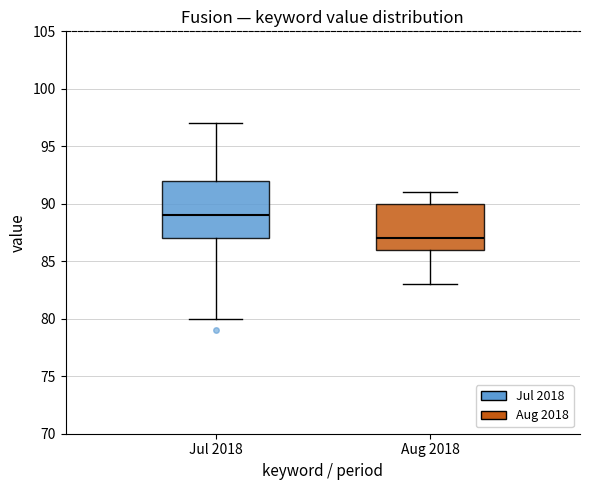

Comparing the boxes themselves (not the whiskers), which one is the tallest?

Jul 2018